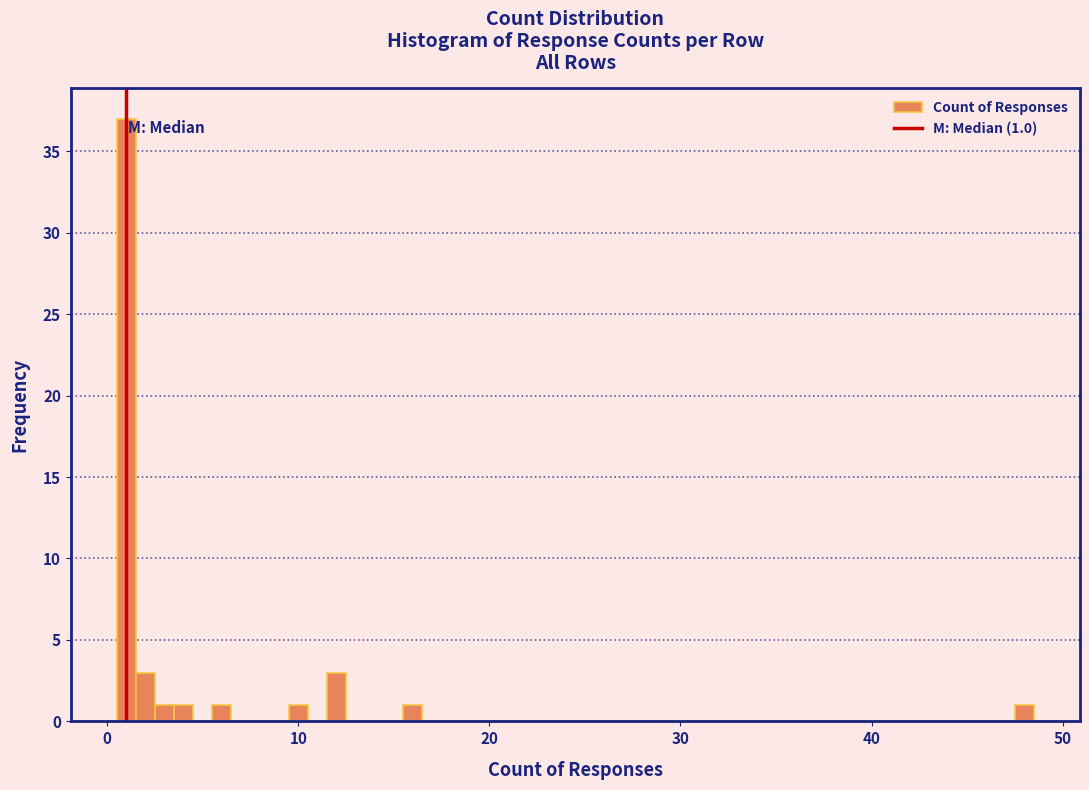

Read against the x-axis, roughly where is the centre of the tallest bar?

1